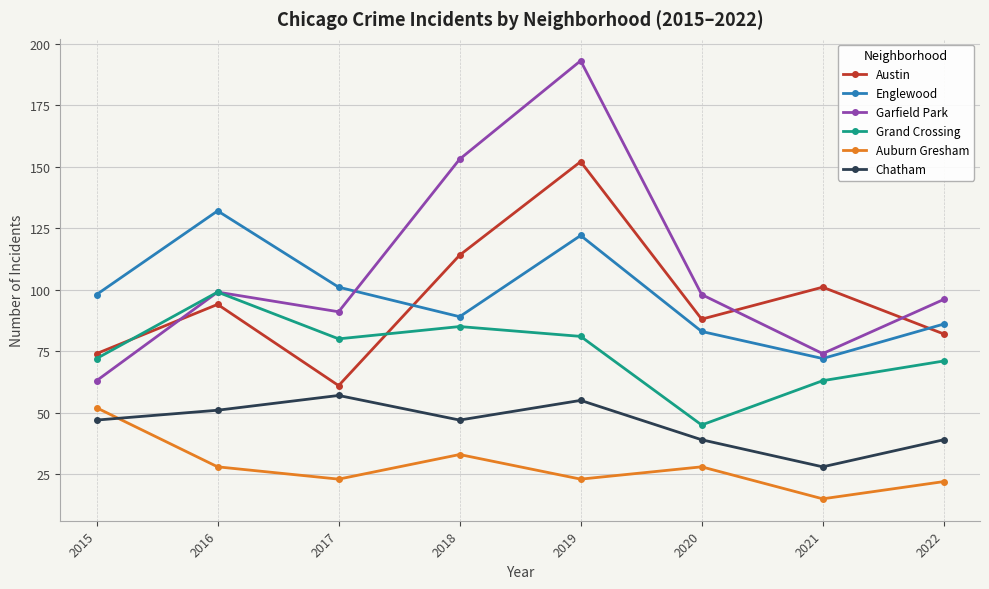

True or false: Austin has a value of 152 at 2019.

True